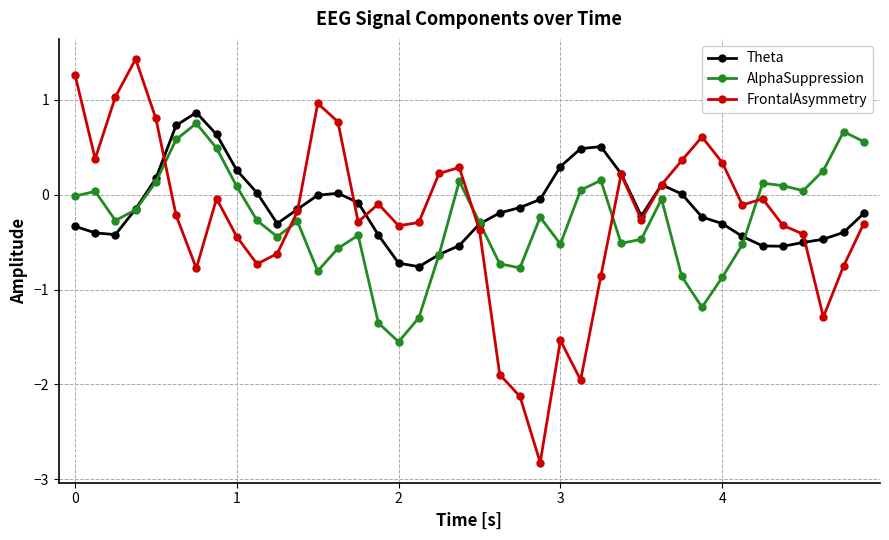

Does the chart have visible grid lines?

Yes